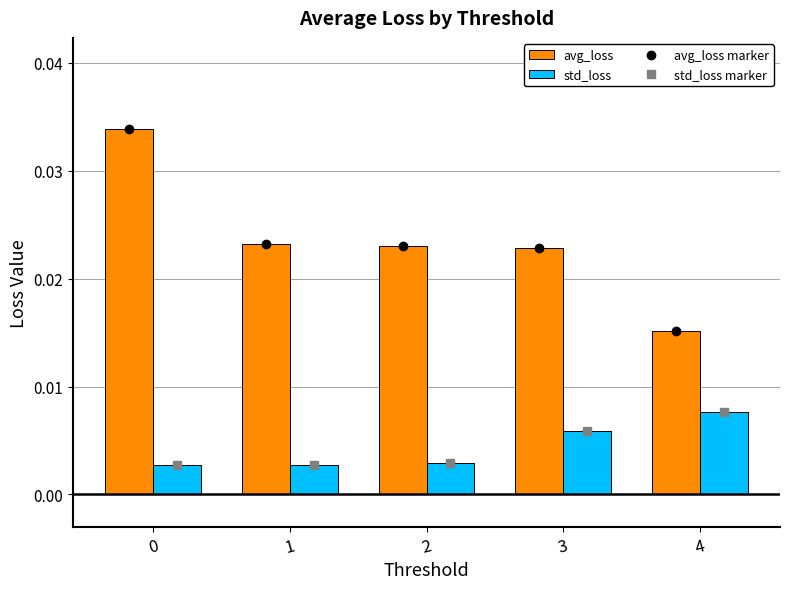

How many bars are there in each group?

2